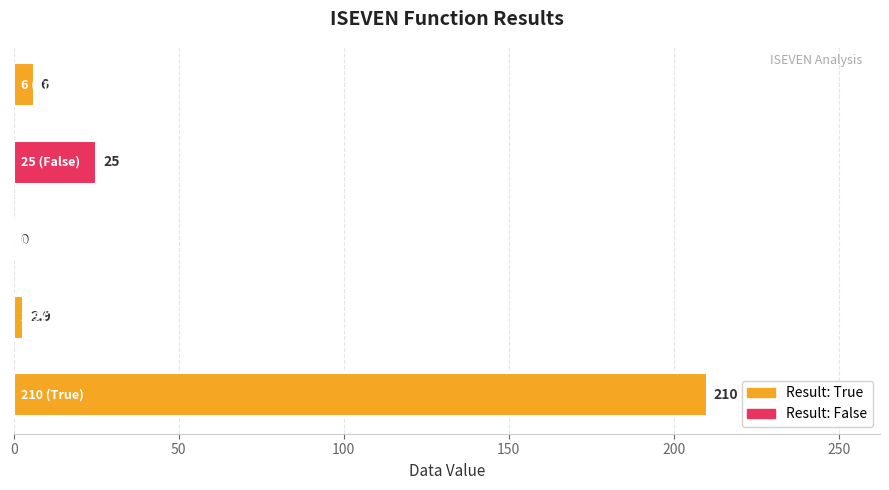

What is the maximum value shown in the chart?

210.0